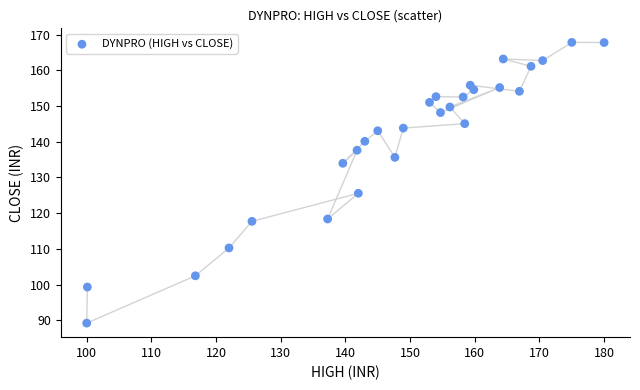

What is the range of X values (max minus min)?

80.0